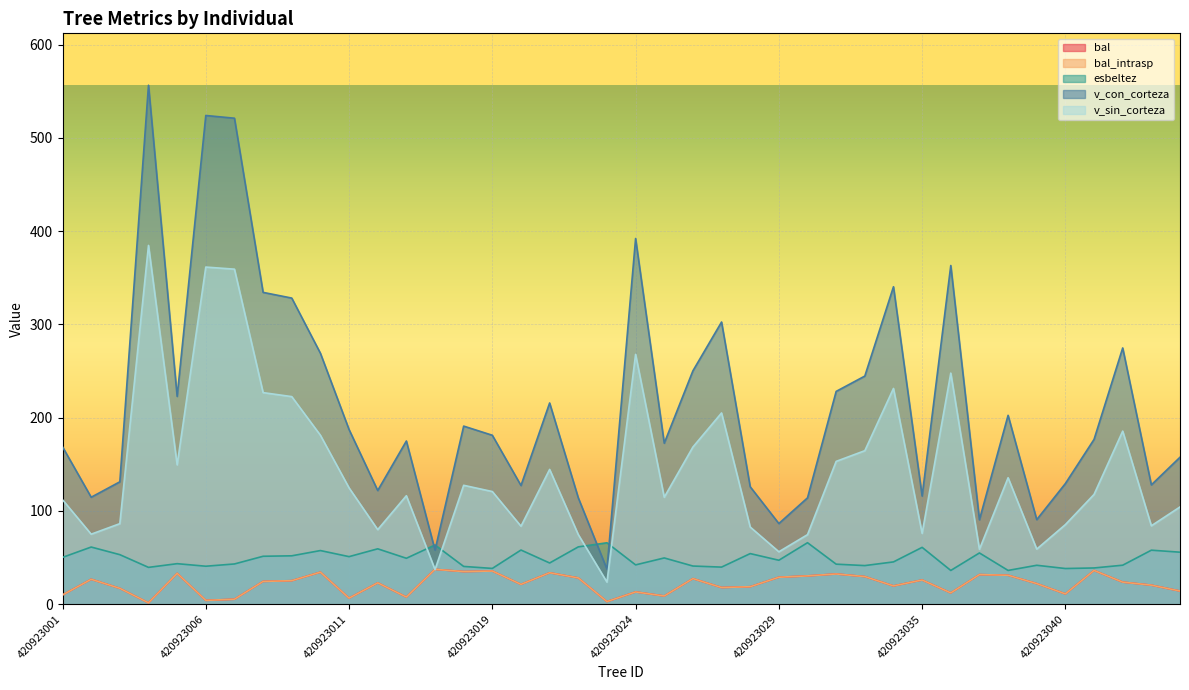

Where is v_sin_corteza nearest to the value 204?

420923027